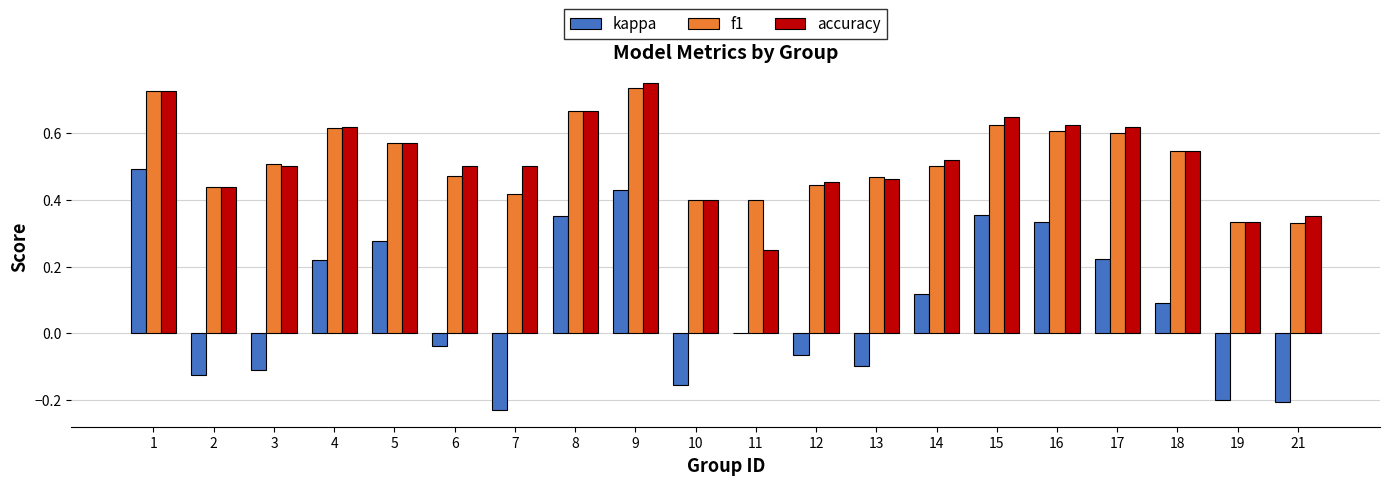

The value of kappa at 4 is 0.1. True or false?

False